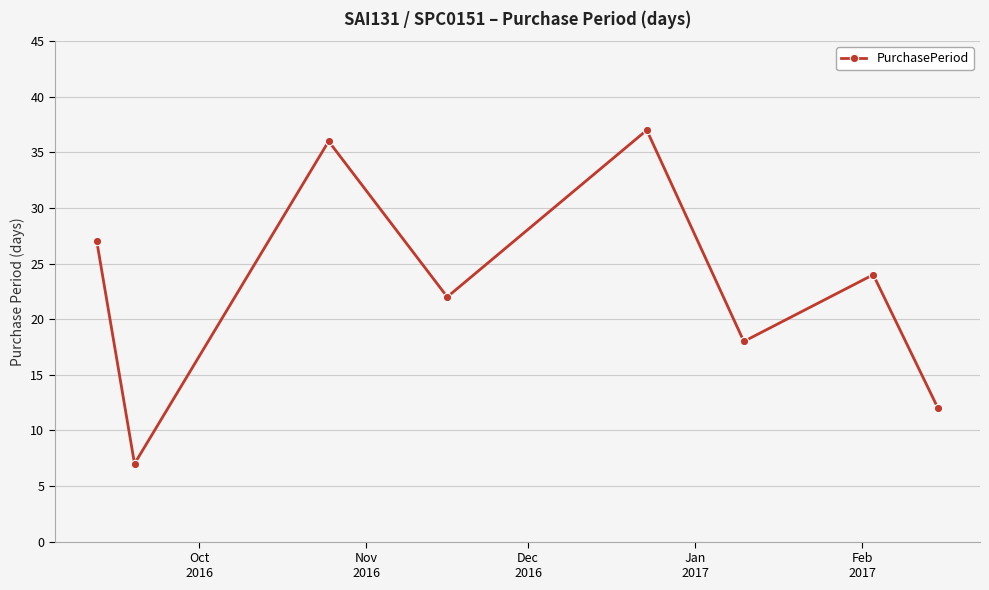

True or false: there are more than 0 points higher than both neighbors.

True